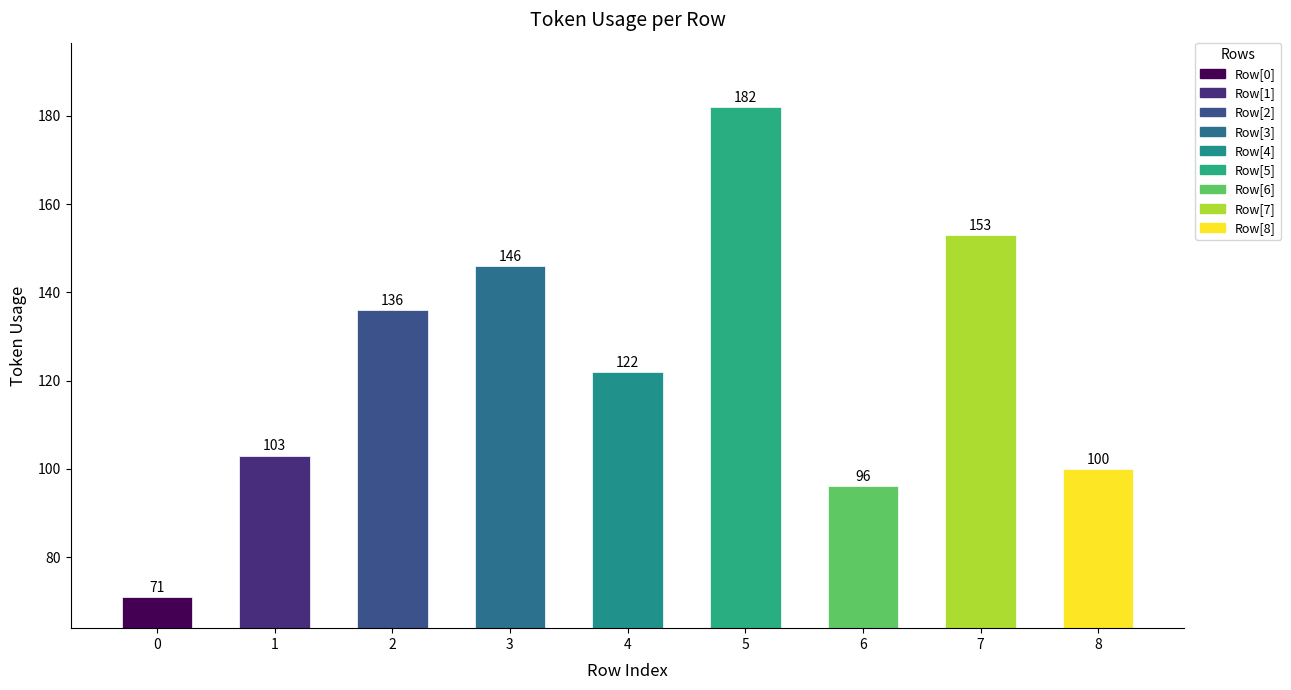

Rank the categories by value from lowest to highest.

0, 6, 8, 1, 4, 2, 3, 7, 5